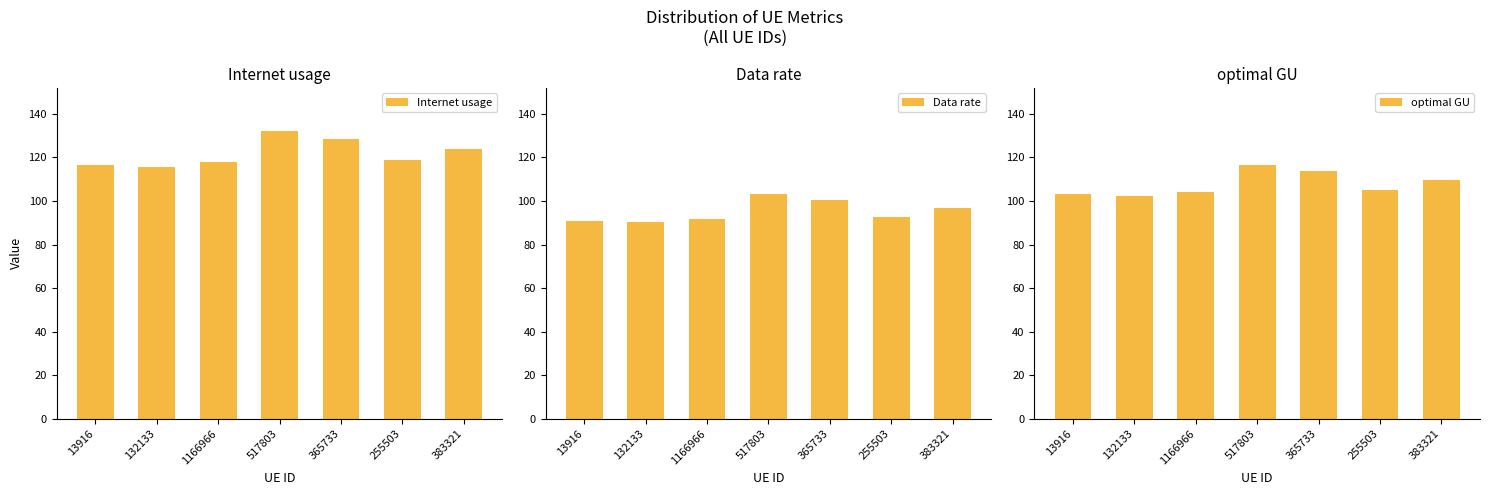

List the labels in order of Internet usage value, largest first.

517803, 365733, 383321, 255503, 1166966, 13916, 132133